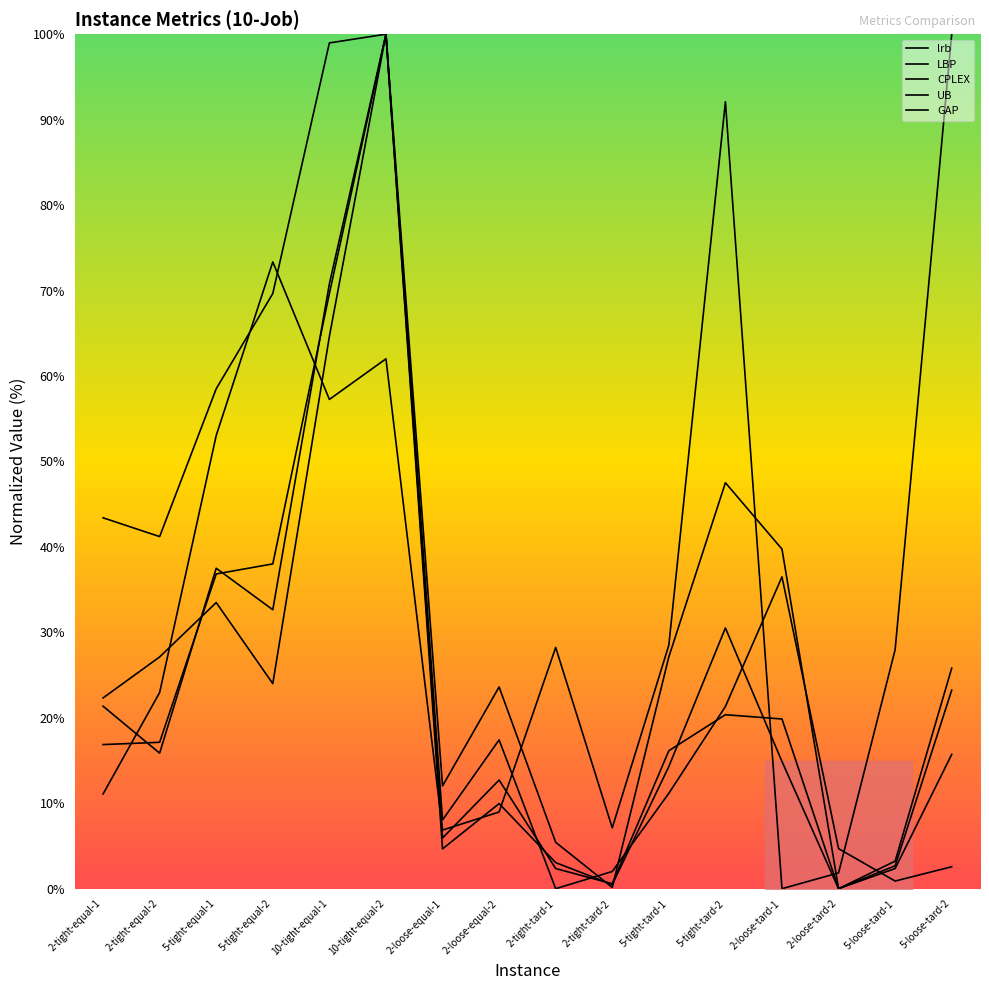

At which category does GAP reach its first local peak?

5-tight-equal-2